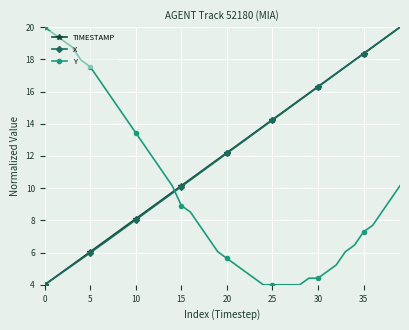

How many data points in TIMESTAMP are less than 12?

20